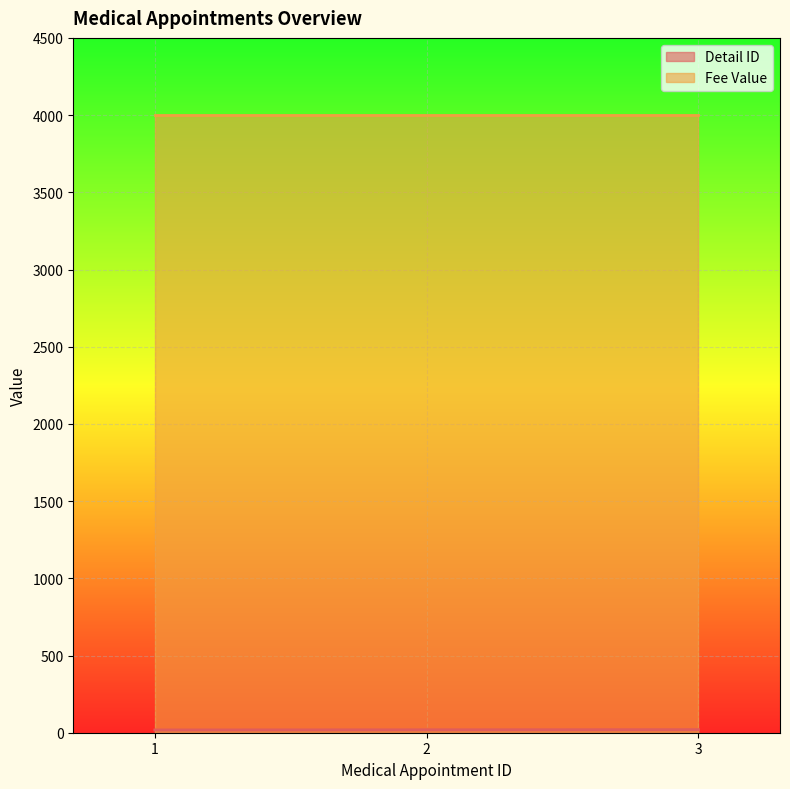

What is the value of the 1st point from the left?

18